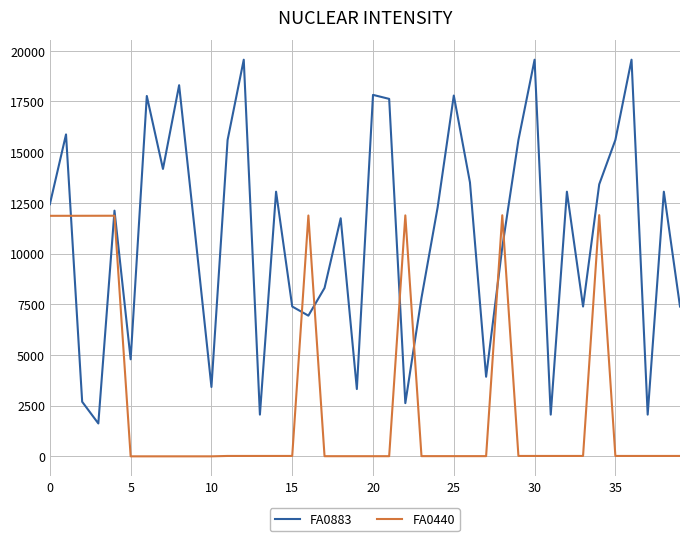

How many lines are shown in the chart?

2